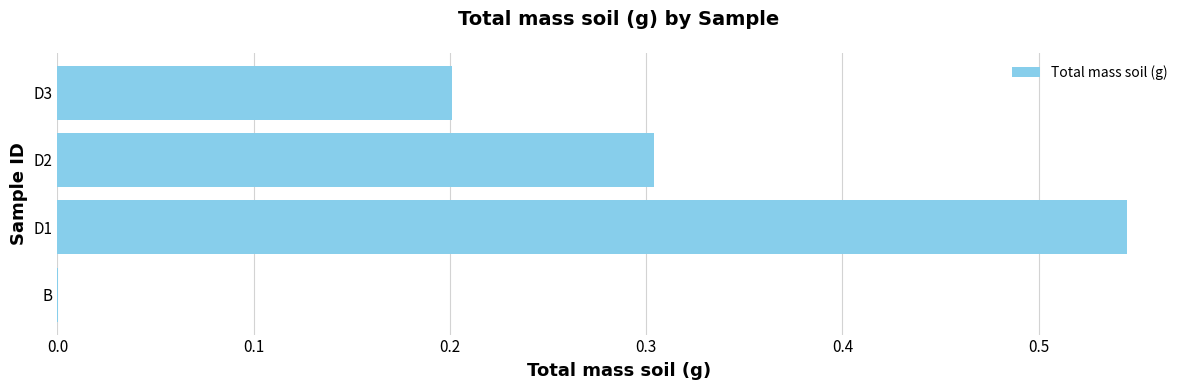

Count the number of data series in this chart.

1